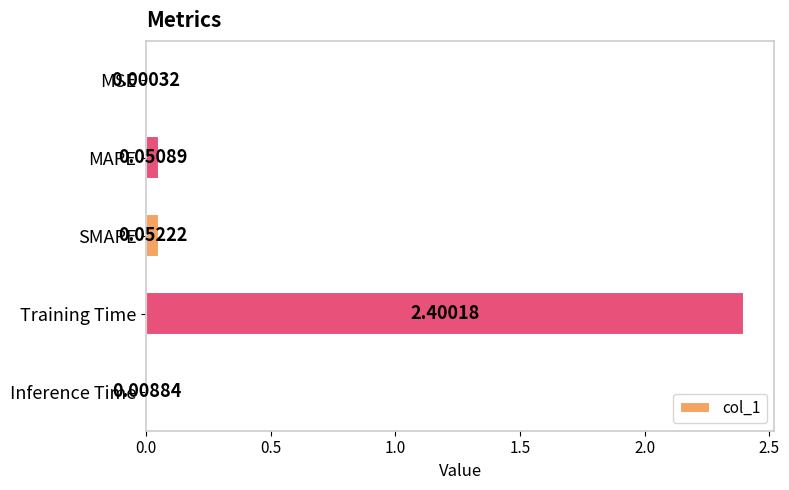

Which has a higher value, MAPE or Inference Time?

MAPE